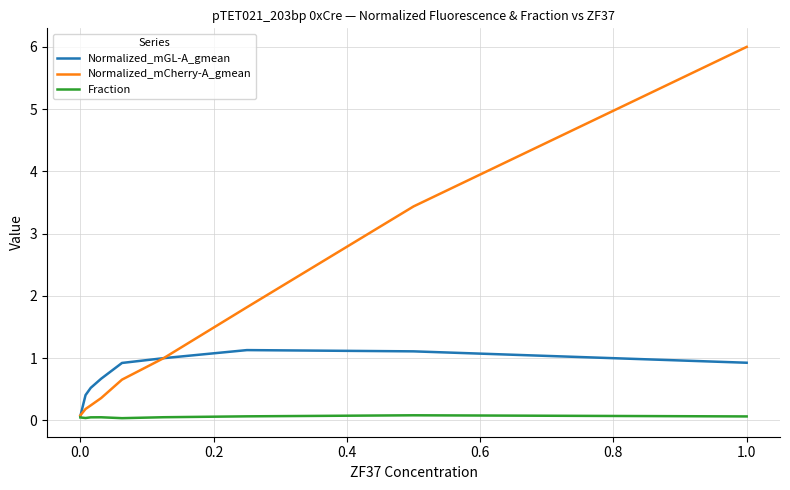

Which series has the largest total across all categories?

Normalized_mCherry-A_gmean